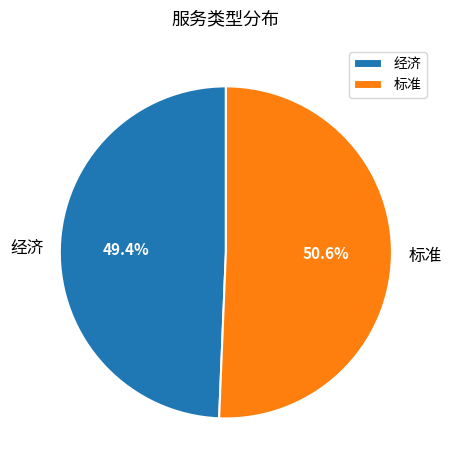

To the nearest percent, what percentage of the pie is 经济?

49%